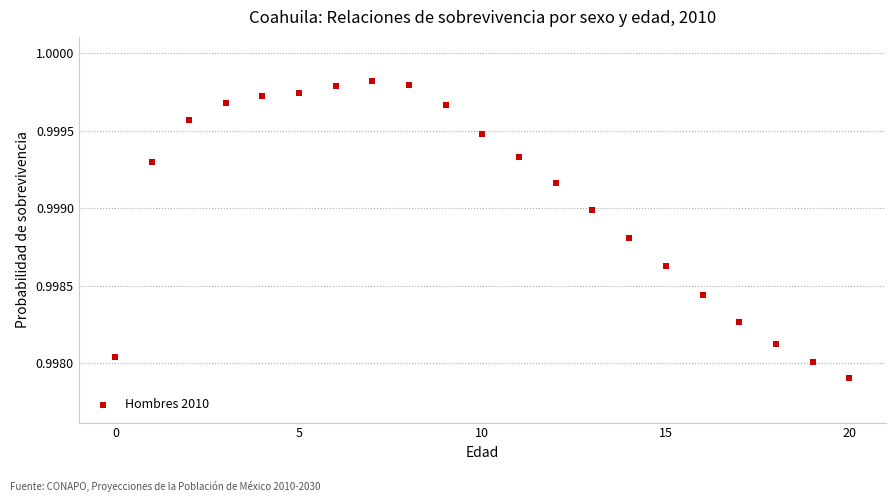

How many points are shown in the scatter plot?

21